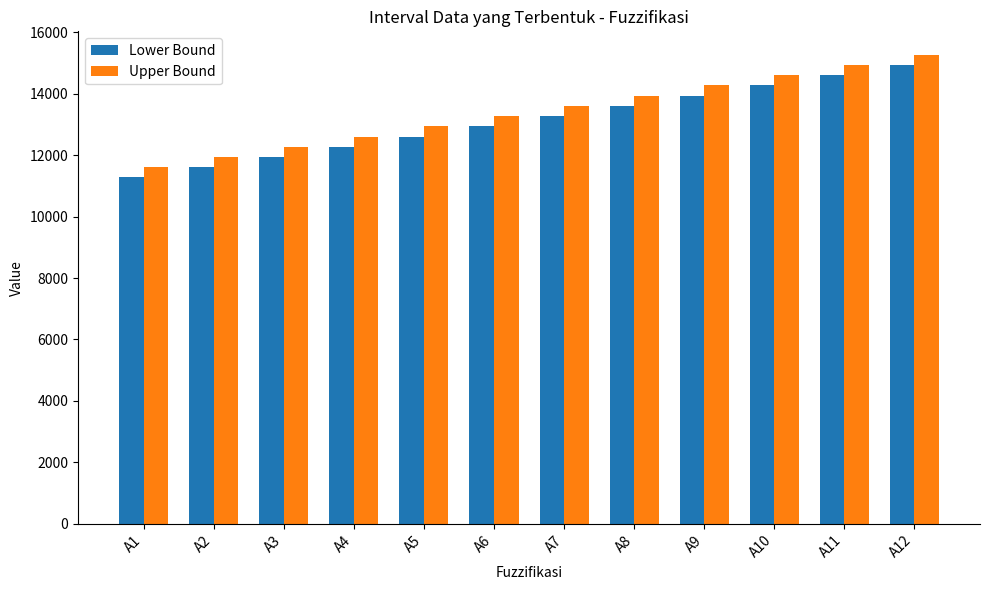

At which label does Upper Bound reach its peak?

A12